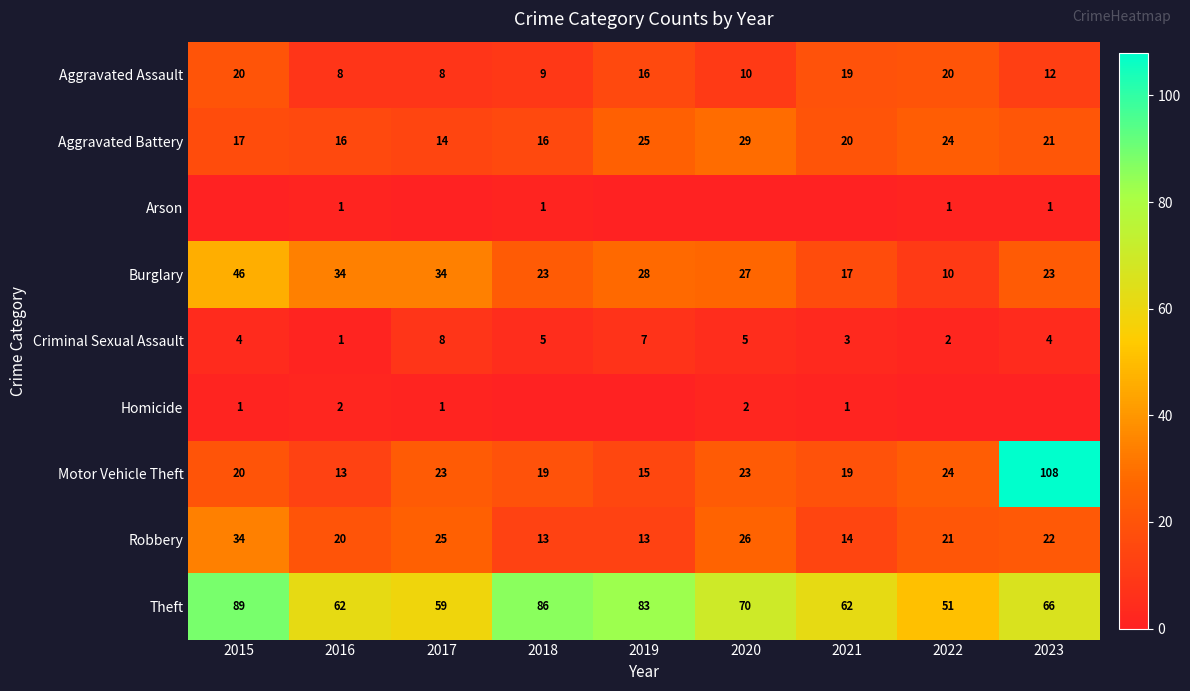

Is the value of Arson at 2022 greater than the value of Robbery at 2020?

No